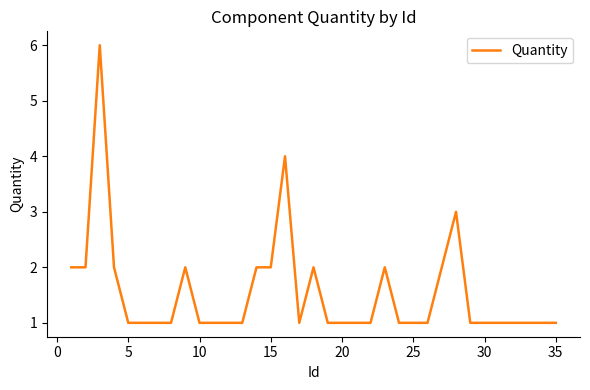

What is the sum of all values?

54